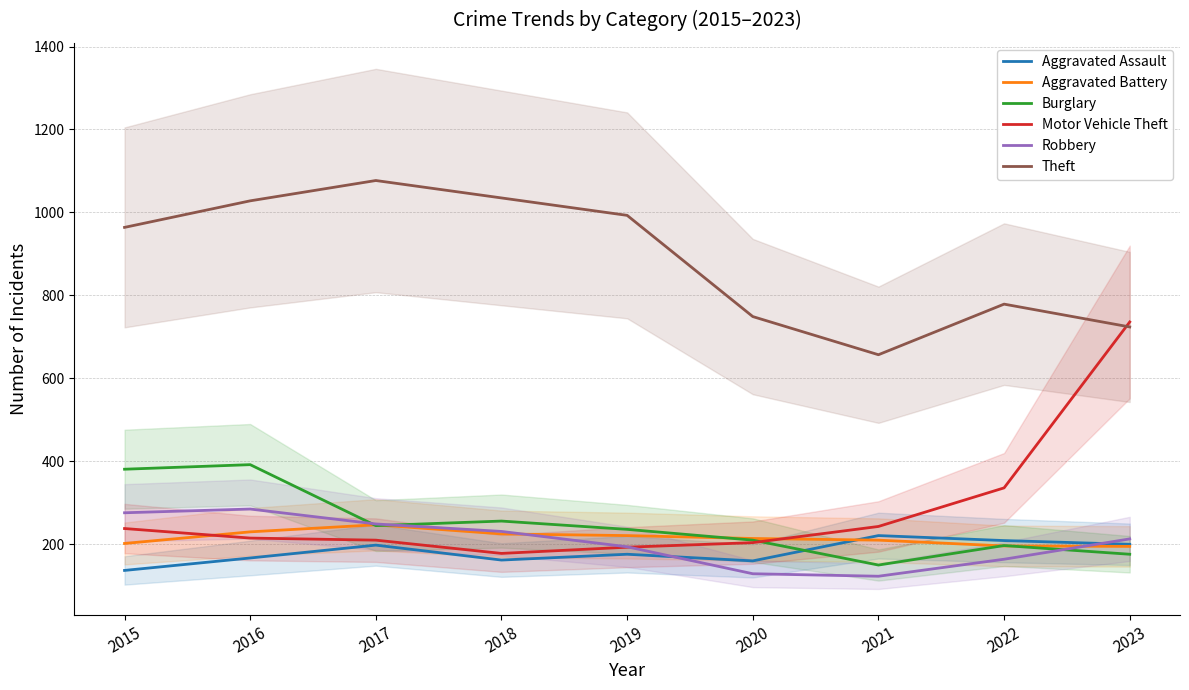

List the series in order of their peak value, highest first.

Theft, Motor Vehicle Theft, Burglary, Robbery, Aggravated Battery, Aggravated Assault